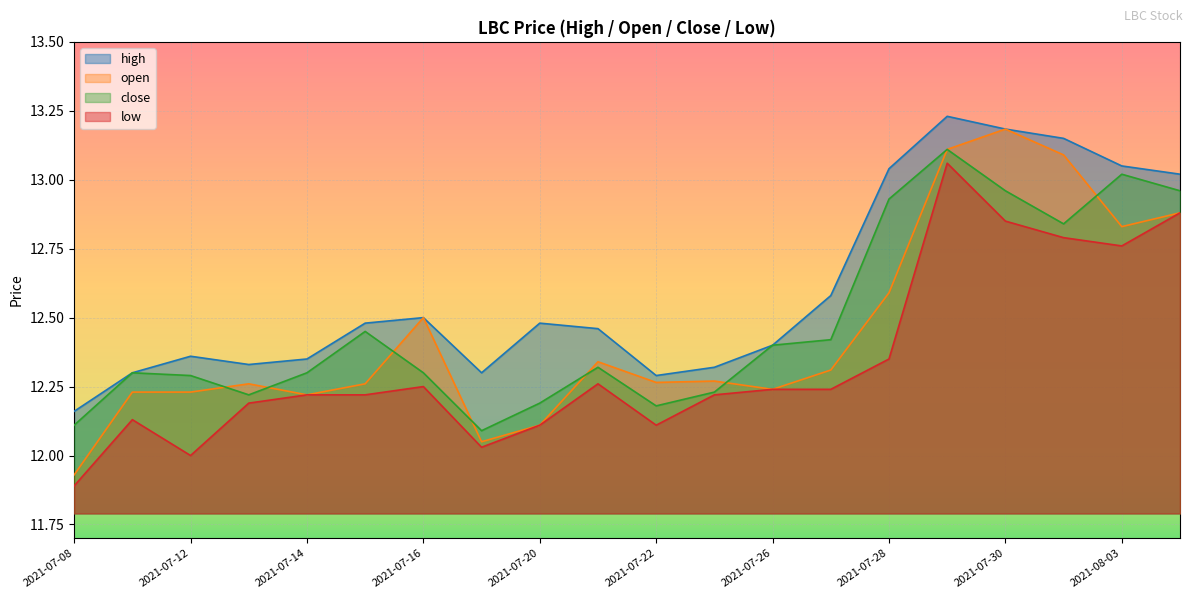

Rank the categories by high value from highest to lowest.

2021-07-29, 2021-07-30, 2021-08-02, 2021-08-03, 2021-07-28, 2021-08-04, 2021-07-27, 2021-07-16, 2021-07-15, 2021-07-20, 2021-07-21, 2021-07-26, 2021-07-12, 2021-07-14, 2021-07-13, 2021-07-23, 2021-07-09, 2021-07-19, 2021-07-22, 2021-07-08